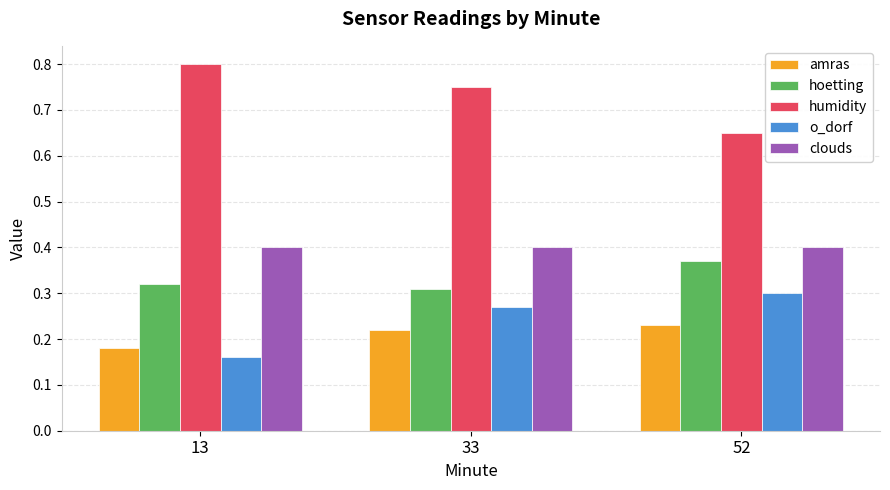

Is it true that amras equals 0.1 at 13?

False